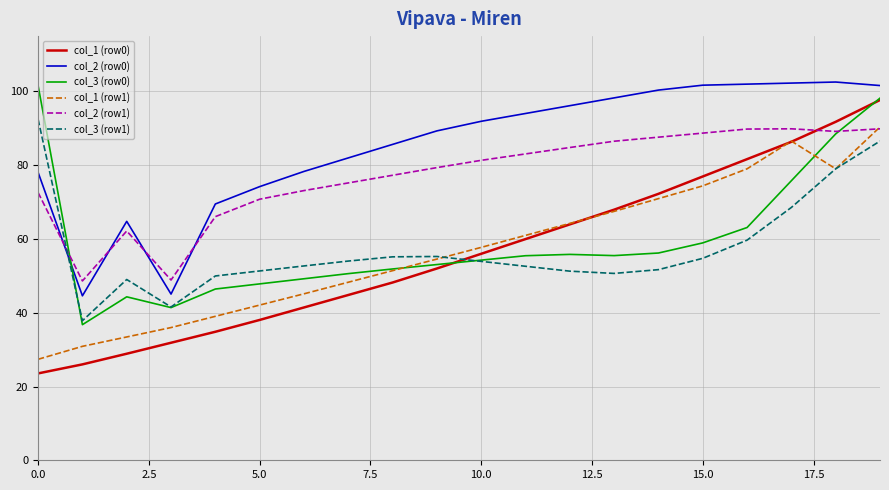

After their last crossing, which series has the higher values: col_3 (row1) or col_2 (row1)?

col_2 (row1)